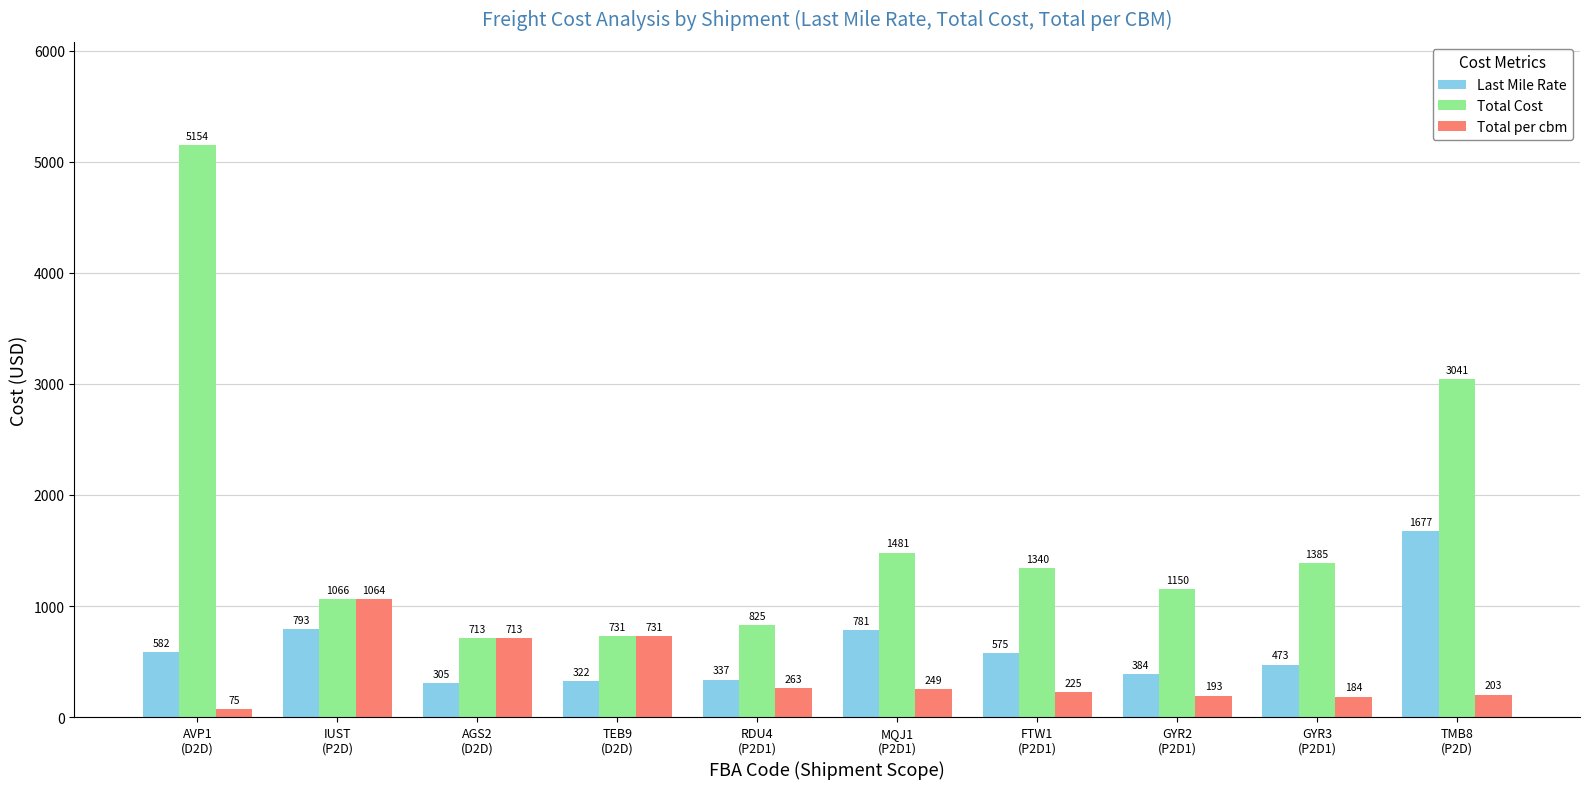

List the labels in order of Total per cbm value, smallest first.

AVP1
(D2D), GYR3
(P2D1), GYR2
(P2D1), TMB8
(P2D), FTW1
(P2D1), MQJ1
(P2D1), RDU4
(P2D1), AGS2
(D2D), TEB9
(D2D), IUST
(P2D)